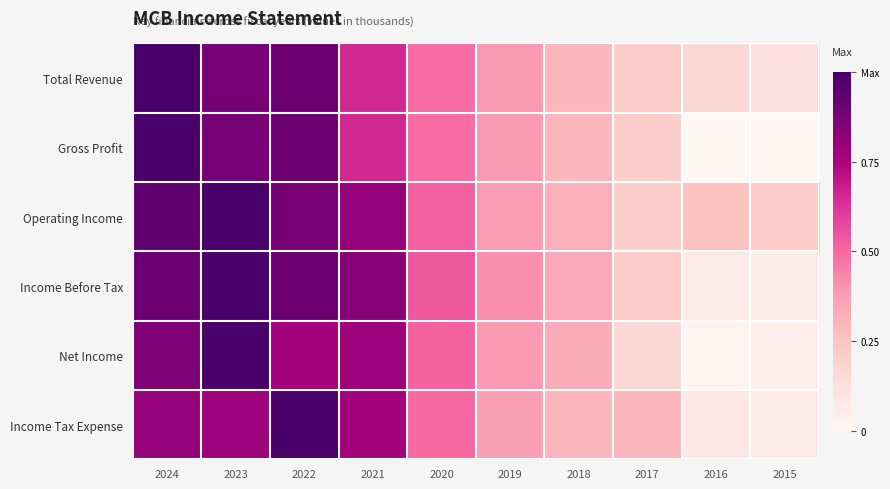

Reading left to right, transcribe all the data shown in this chart.

Total Revenue: 2024=1.0	2023=0.9	2022=0.9	2021=0.7	2020=0.5	2019=0.4	2018=0.3	2017=0.2	2016=0.2	2015=0.1
Gross Profit: 2024=1.0	2023=0.9	2022=0.9	2021=0.7	2020=0.5	2019=0.4	2018=0.3	2017=0.2	2016=0.0	2015=0.0
Operating Income: 2024=0.9	2023=1.0	2022=0.9	2021=0.8	2020=0.5	2019=0.4	2018=0.3	2017=0.2	2016=0.3	2015=0.2
Income Before Tax: 2024=0.9	2023=1.0	2022=0.9	2021=0.8	2020=0.5	2019=0.4	2018=0.3	2017=0.2	2016=0.1	2015=0.1
Net Income: 2024=0.9	2023=1.0	2022=0.8	2021=0.8	2020=0.5	2019=0.4	2018=0.3	2017=0.2	2016=0.0	2015=0.1
Income Tax Expense: 2024=0.8	2023=0.8	2022=1.0	2021=0.8	2020=0.5	2019=0.4	2018=0.3	2017=0.3	2016=0.1	2015=0.1